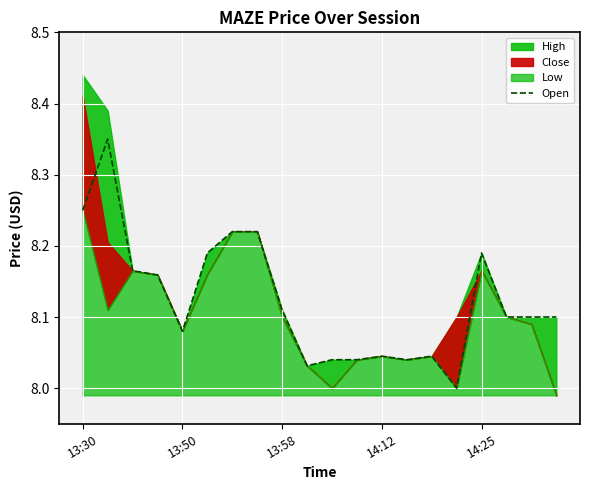

The value at 13:50 is 2.5. True or false?

False